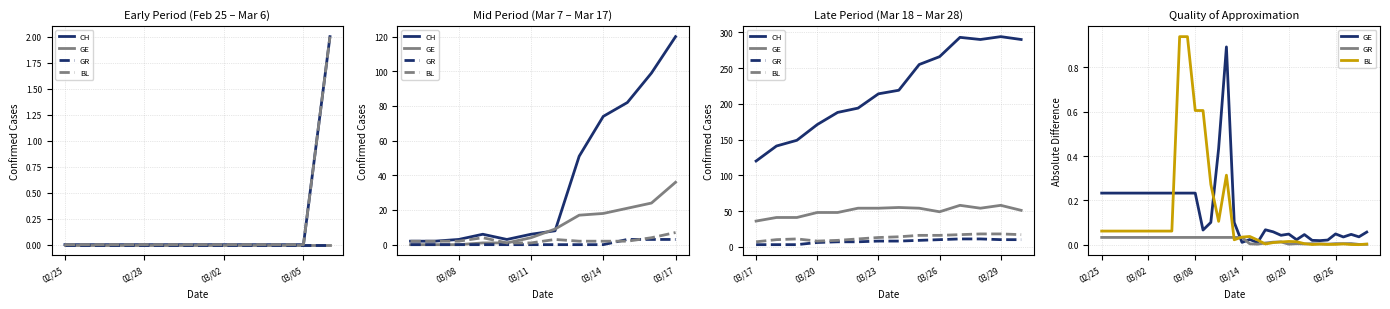

What position from the left is 2020-02-28?

4